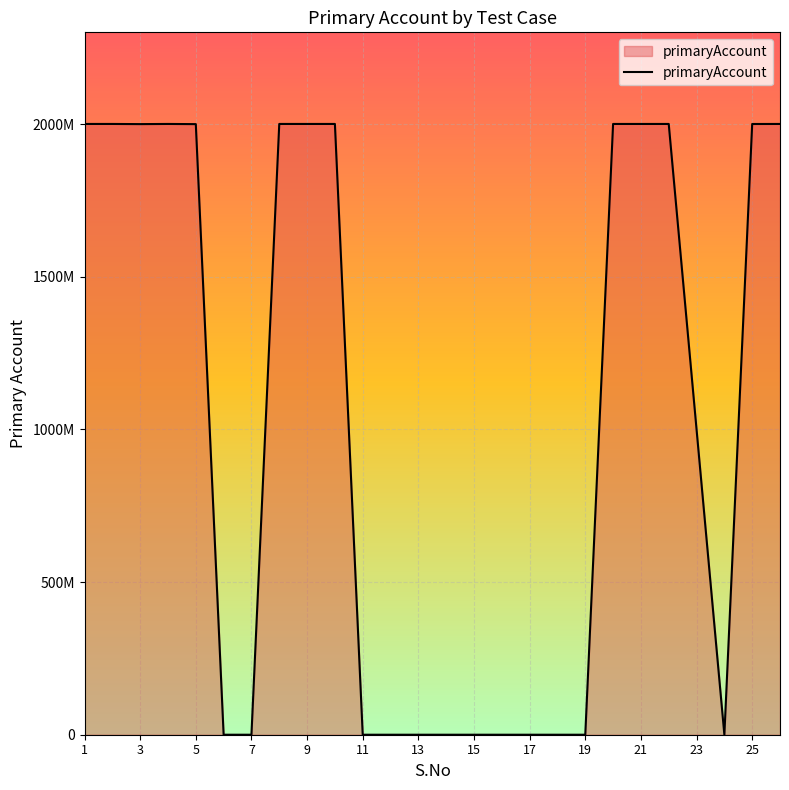

Is this an area chart (filled region under the line)?

Yes